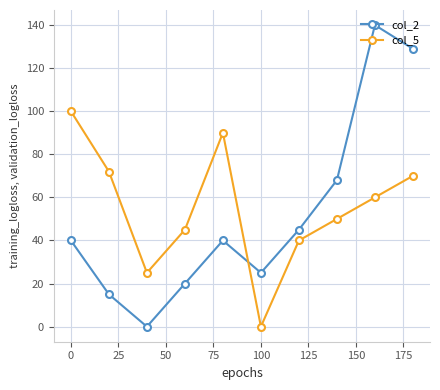

What is the average value of the col_2 series?

52